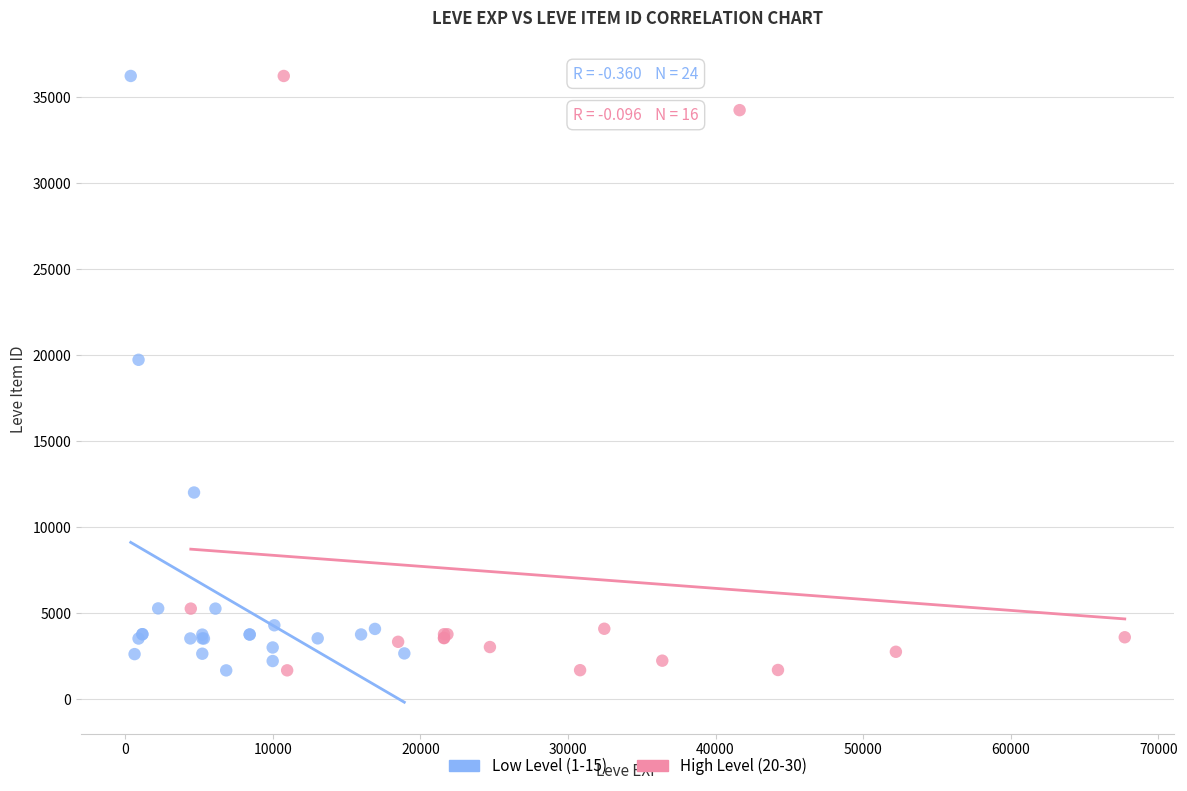

What are all the series names shown in the legend?

Low Level (1-15), High Level (20-30)